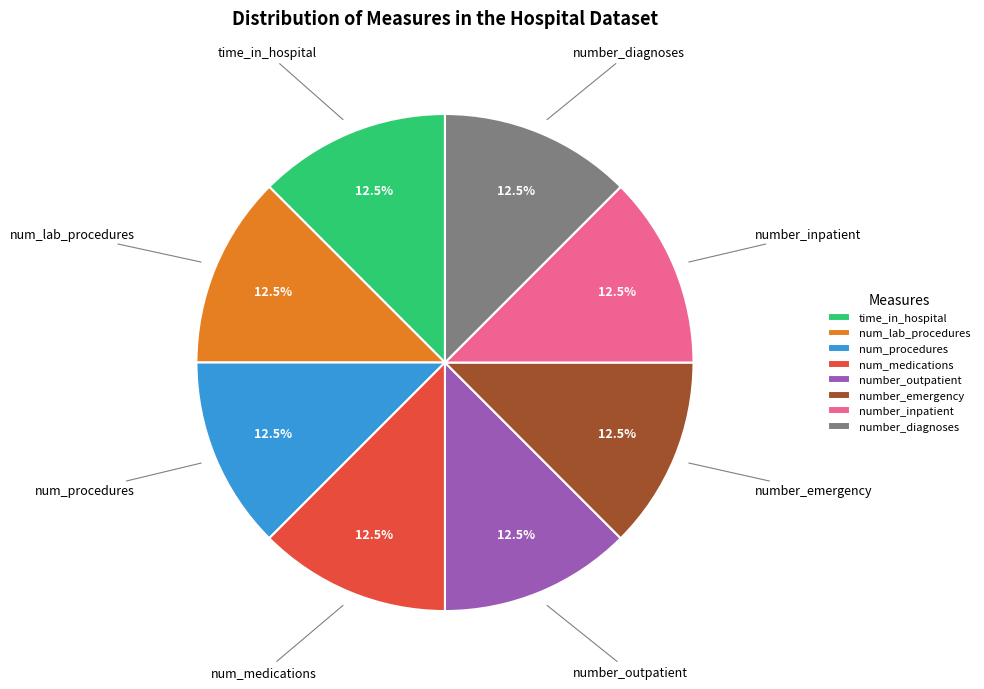

Do number_outpatient and num_lab_procedures together represent more than half of the pie?

No